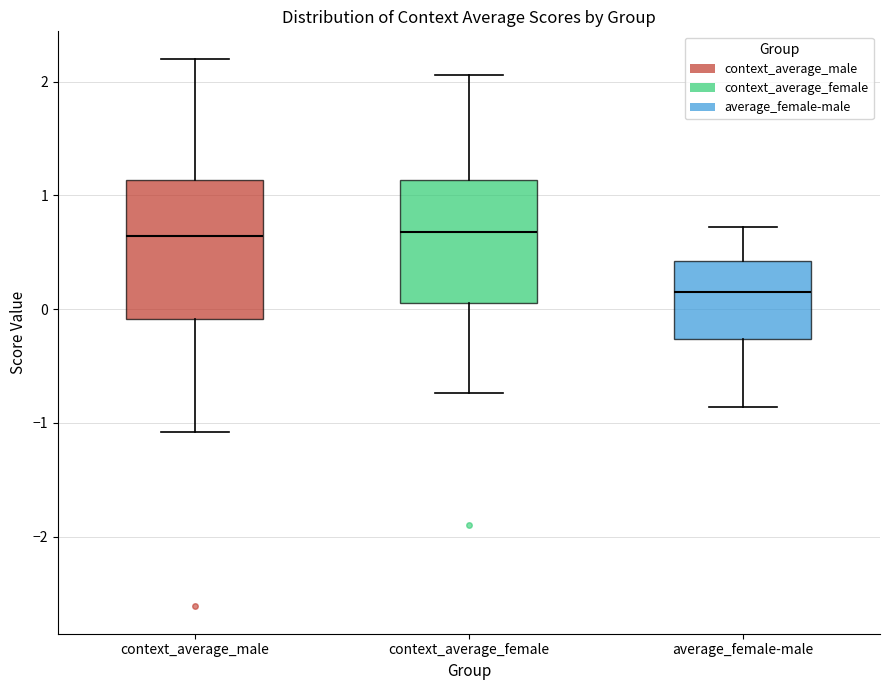

Where is the upper edge of the box for context_average_female on the y-axis? The values are not printed on the chart, so give them approximately, as read against the axis.

1.1